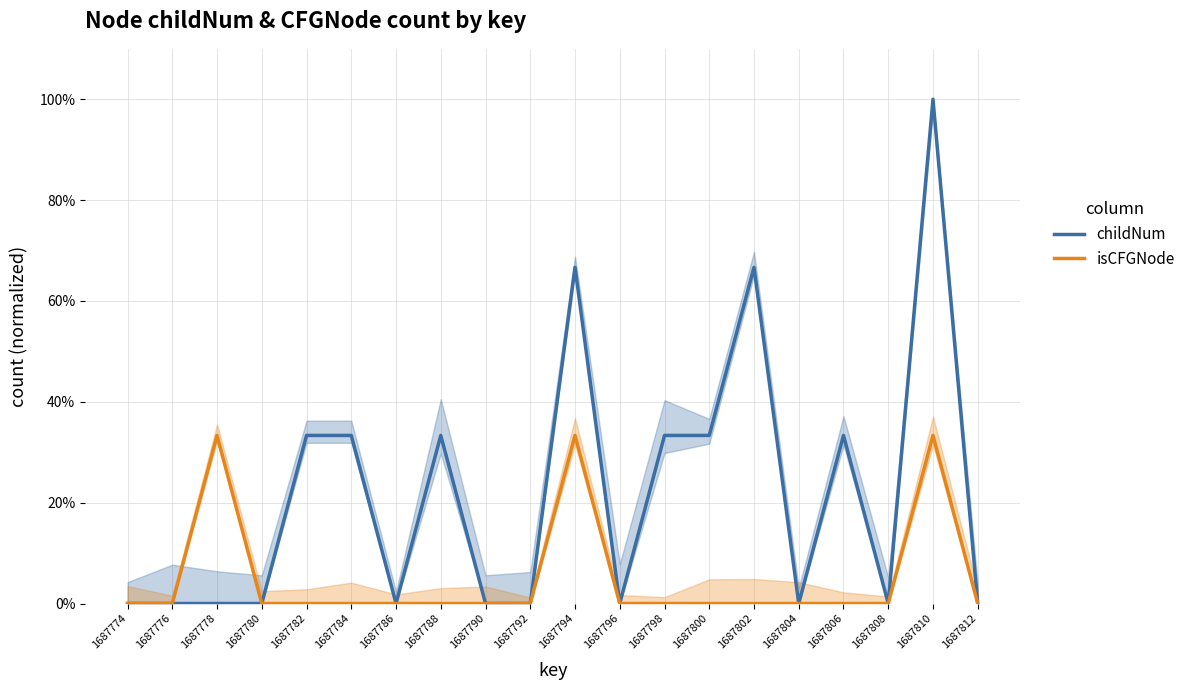

Reading left to right, transcribe all the data shown in this chart.

childNum: 1687774=0.0	1687776=0.0	1687778=0.0	1687780=0.0	1687782=0.3	1687784=0.3	1687786=0.0	1687788=0.3	1687790=0.0	1687792=0.0	1687794=0.7	1687796=0.0	1687798=0.3	1687800=0.3	1687802=0.7	1687804=0.0	1687806=0.3	1687808=0.0	1687810=1.0	1687812=0.0
isCFGNode: 1687774=0.0	1687776=0.0	1687778=0.3	1687780=0.0	1687782=0.0	1687784=0.0	1687786=0.0	1687788=0.0	1687790=0.0	1687792=0.0	1687794=0.3	1687796=0.0	1687798=0.0	1687800=0.0	1687802=0.0	1687804=0.0	1687806=0.0	1687808=0.0	1687810=0.3	1687812=0.0